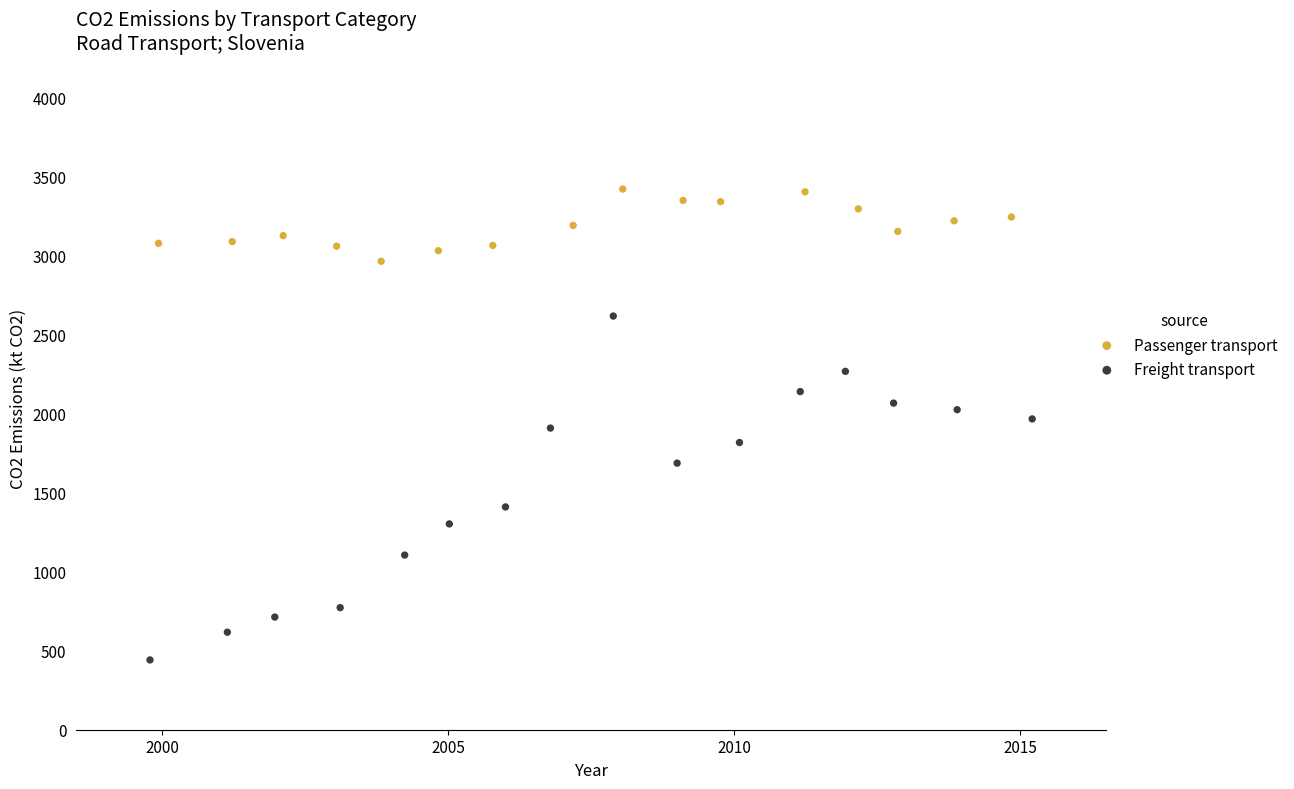

Which series reaches the minimum Y coordinate?

Freight transport